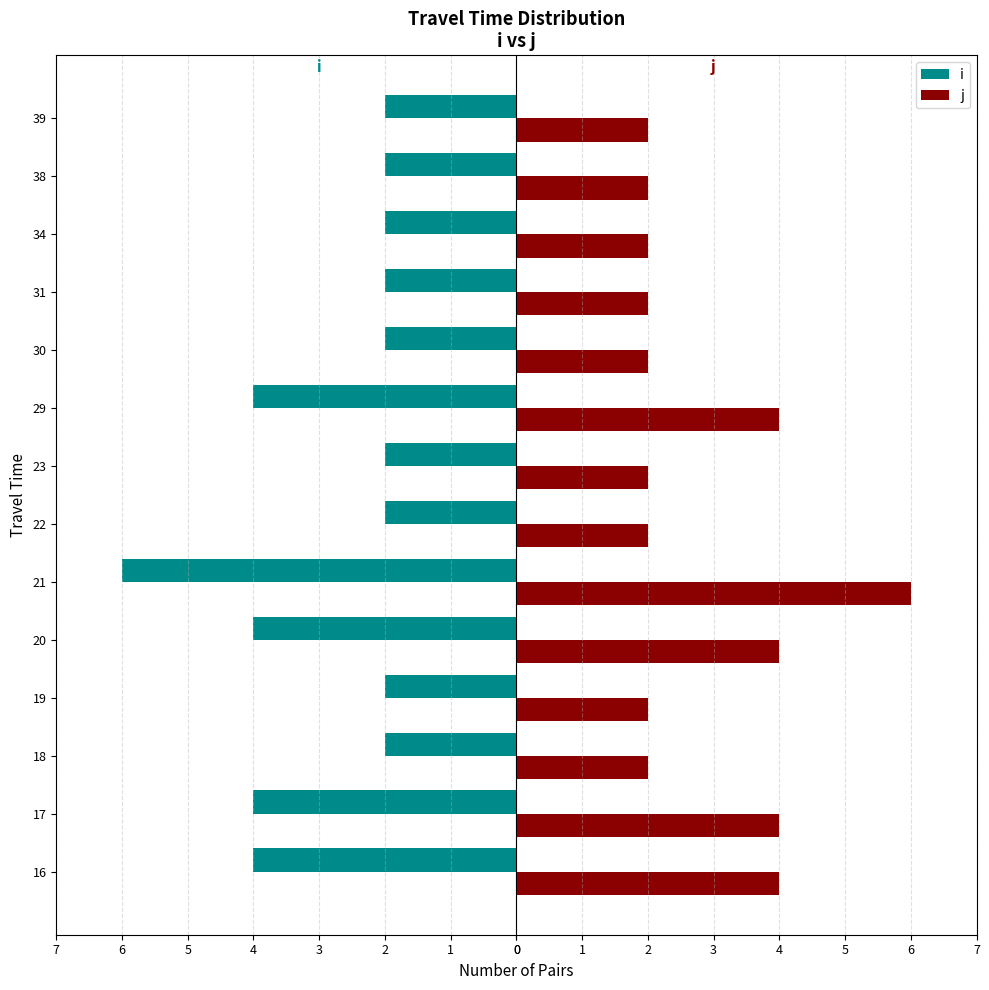

What is the maximum value for j?

6